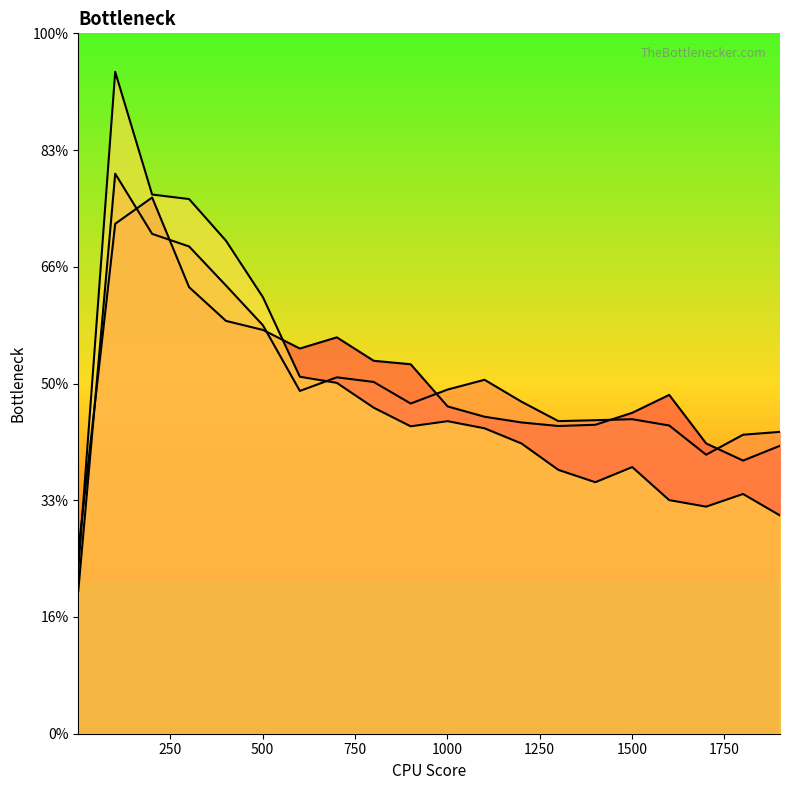

What is the smallest value displayed?

0.1